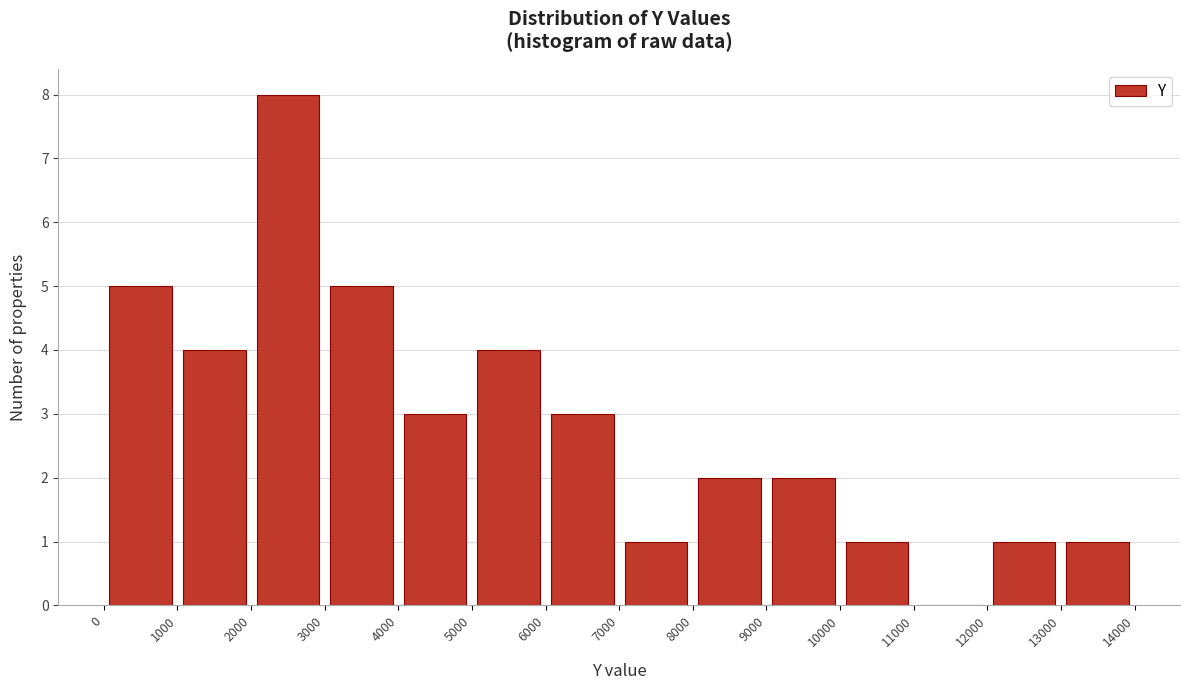

What is the height of the bar covering 3000 to 4000 on the x-axis? The values are not printed on the chart, so give them approximately, as read against the axis.

5